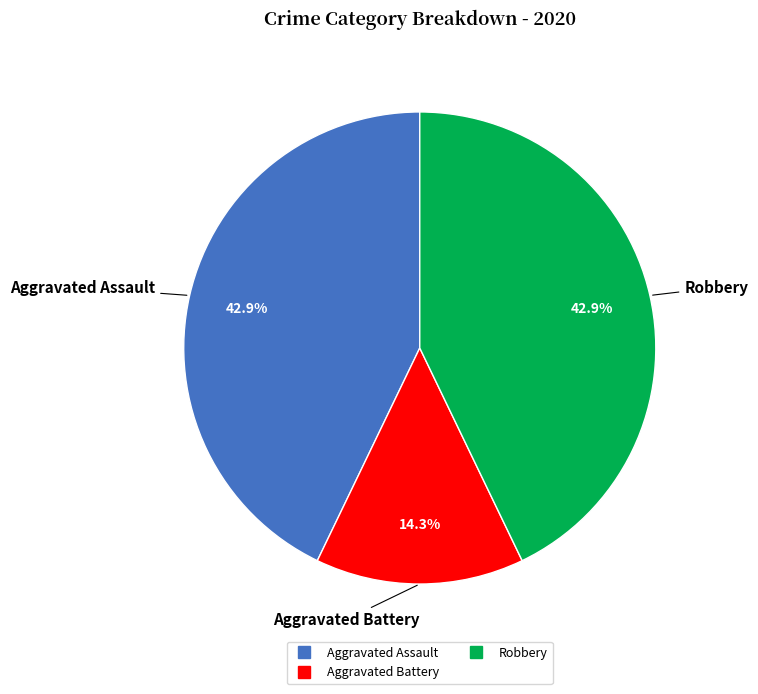

Does any single category account for the majority?

No